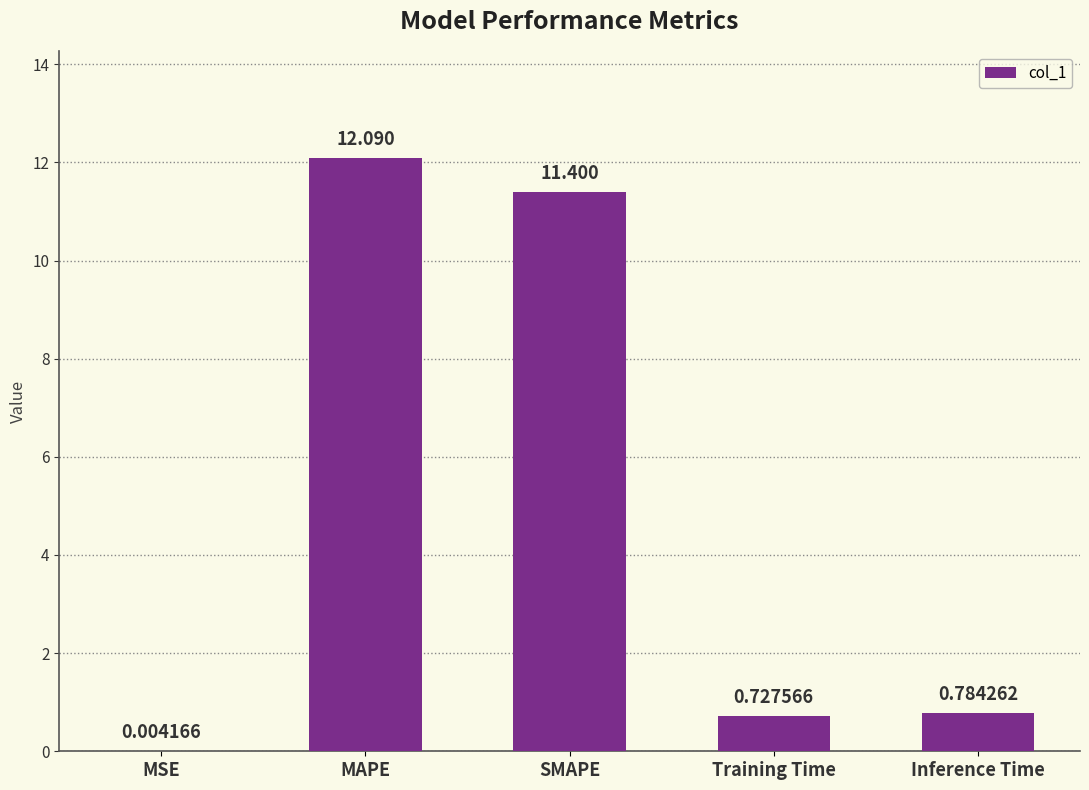

Between Inference Time and MAPE, which is larger?

MAPE